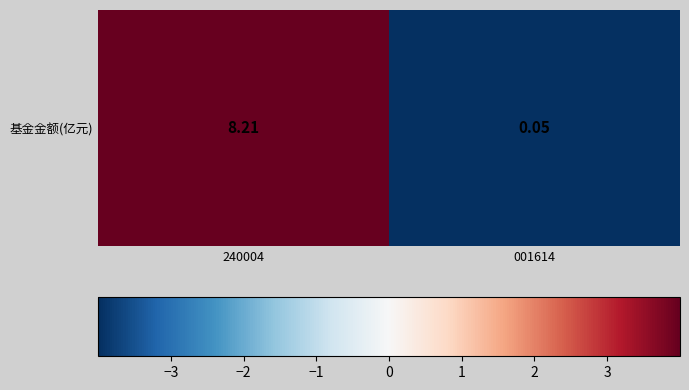

List the labels in order of value, smallest first.

001614, 240004